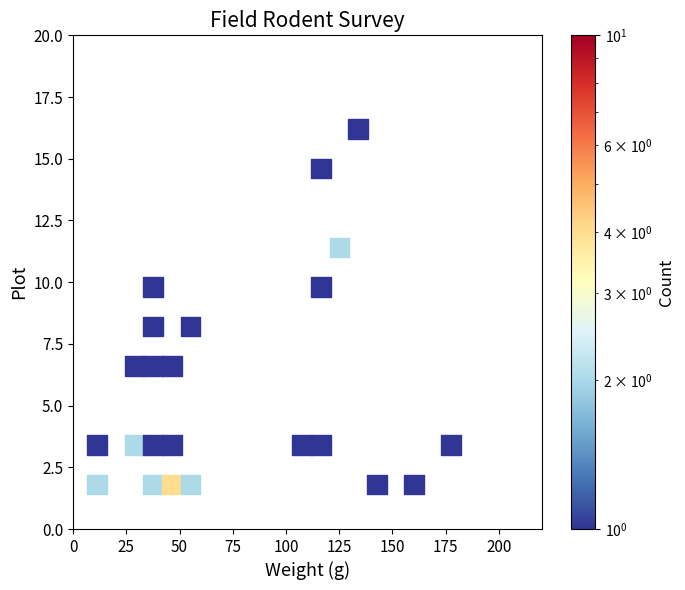

What is the range of X values (max minus min)?

166.2